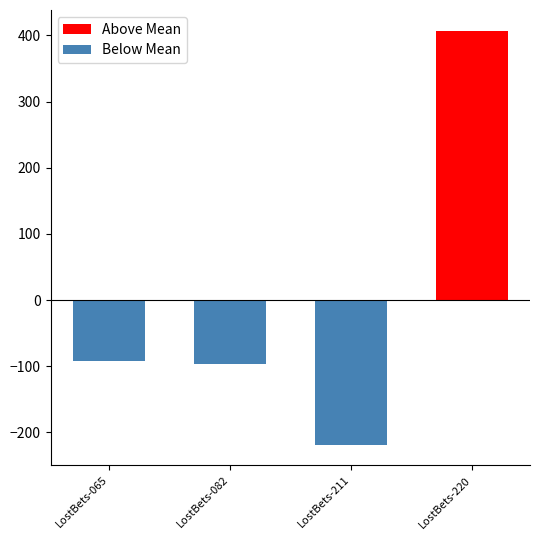

How many data points does each series have?

4